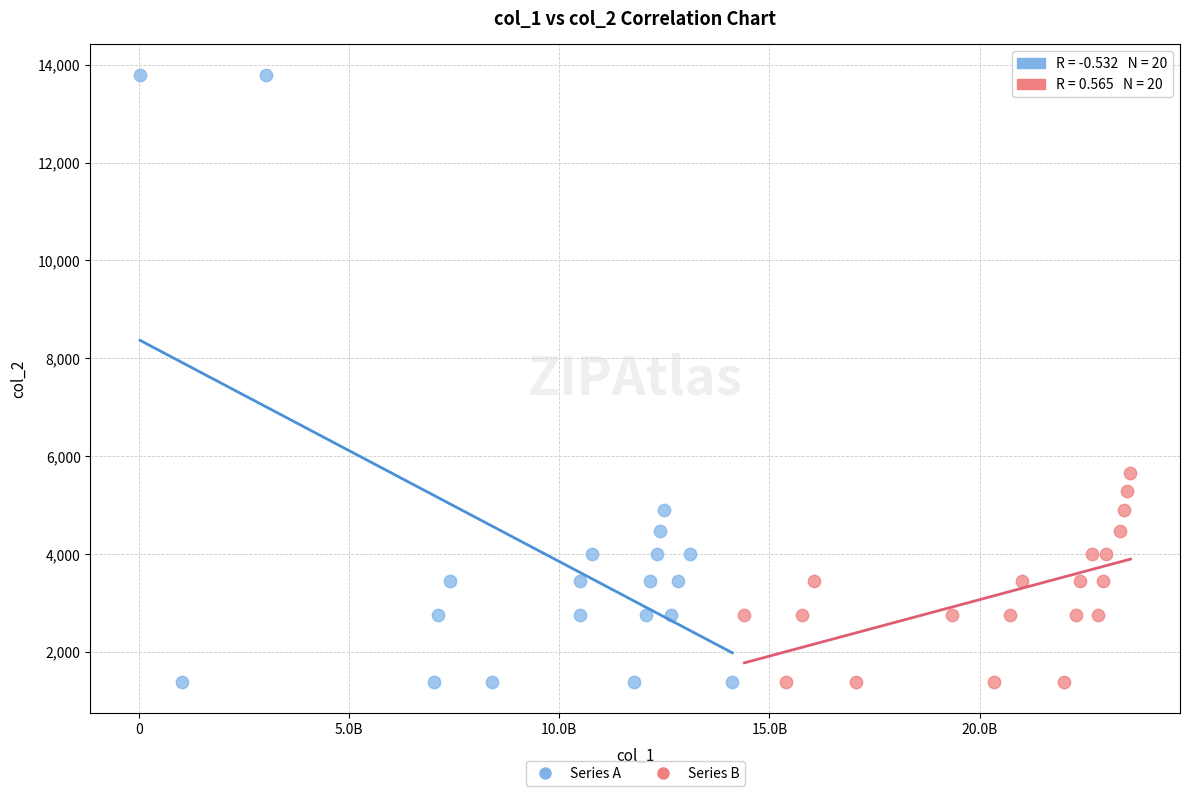

Which series has the widest spread of Y values?

Series A